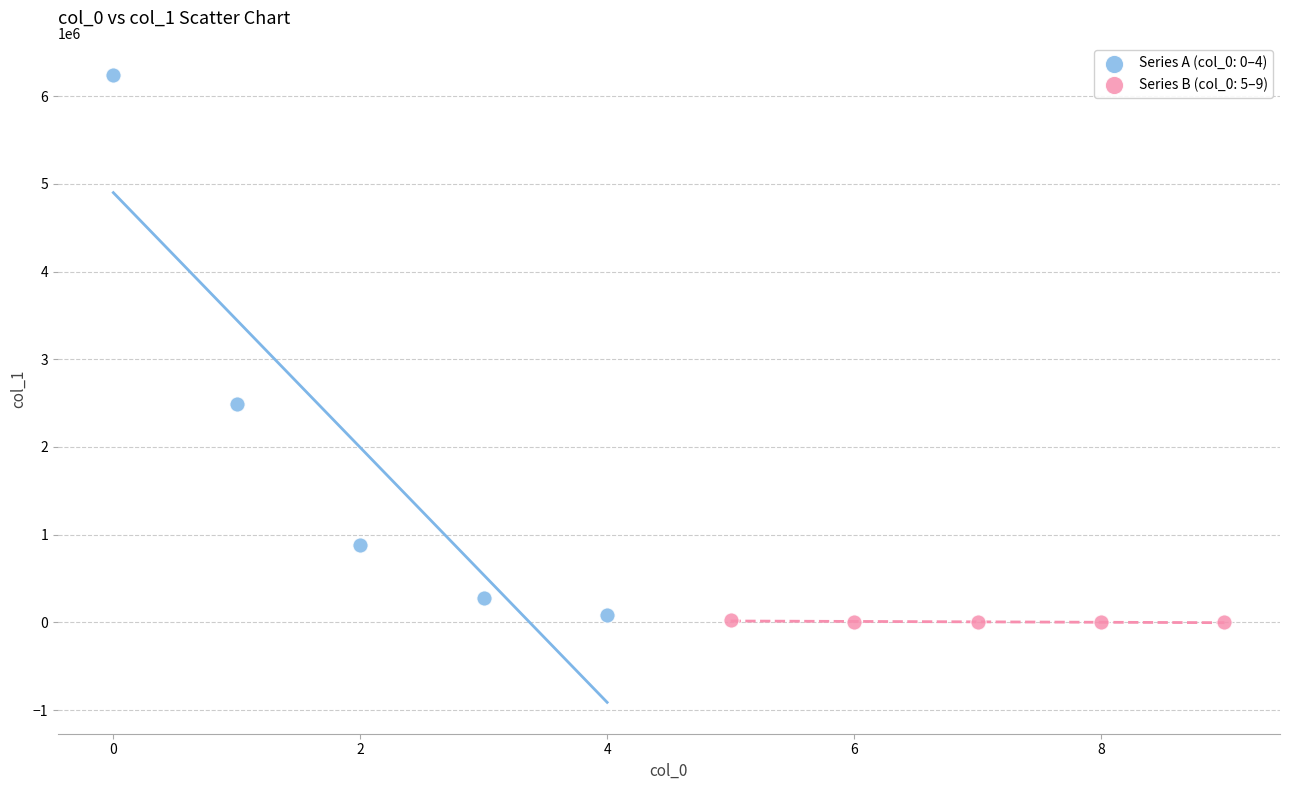

Which series reaches the maximum Y coordinate?

Series A (col_0: 0–4)